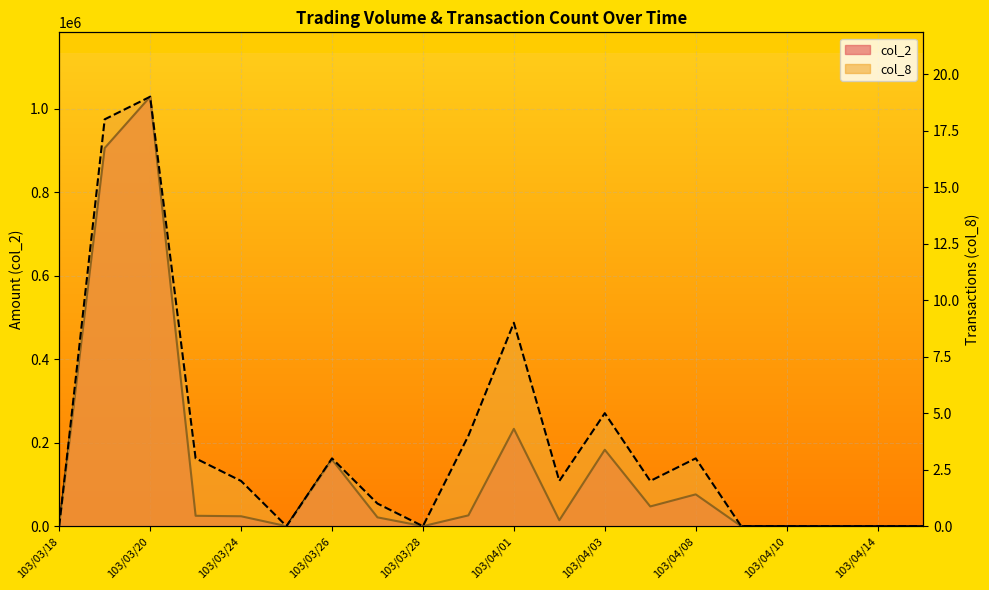

Which has a higher value, 103/03/20 or 103/03/24?

103/03/20